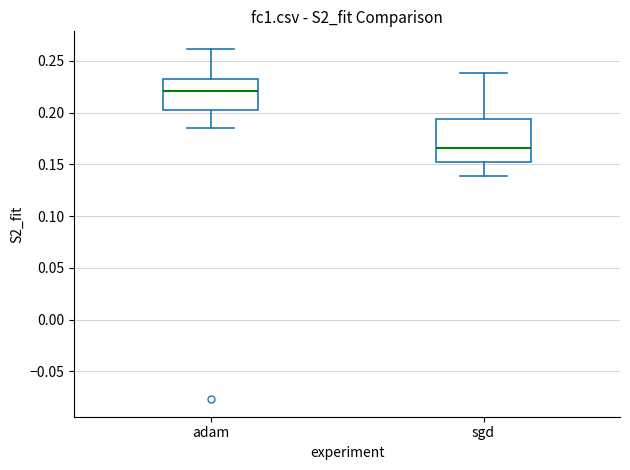

Reading left to right, transcribe this box plot: for each box, give where its median line is, the range the box spans, and where its two whiskers end, as read against the y-axis. The values are not printed on the chart, so give them approximately, as read against the axis.

adam: median 0.220, box 0.205 to 0.235, whiskers 0.185 to 0.260
sgd: median 0.165, box 0.150 to 0.195, whiskers 0.140 to 0.240